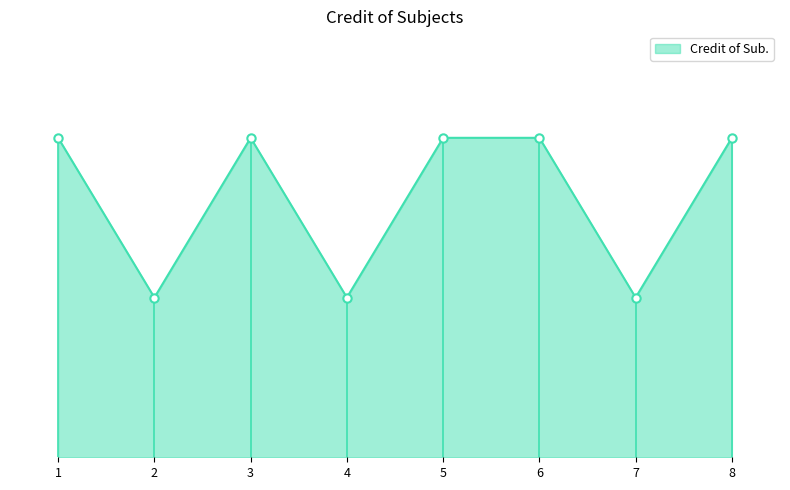

Does the chart have visible grid lines?

No